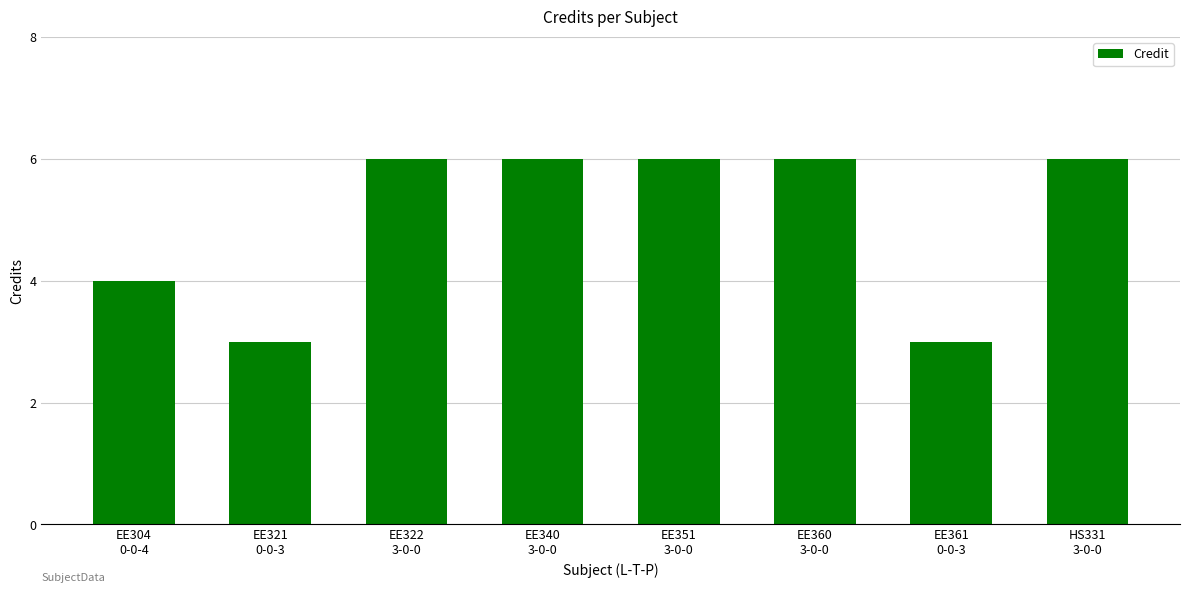

What is the difference between the second highest and second lowest values?

3